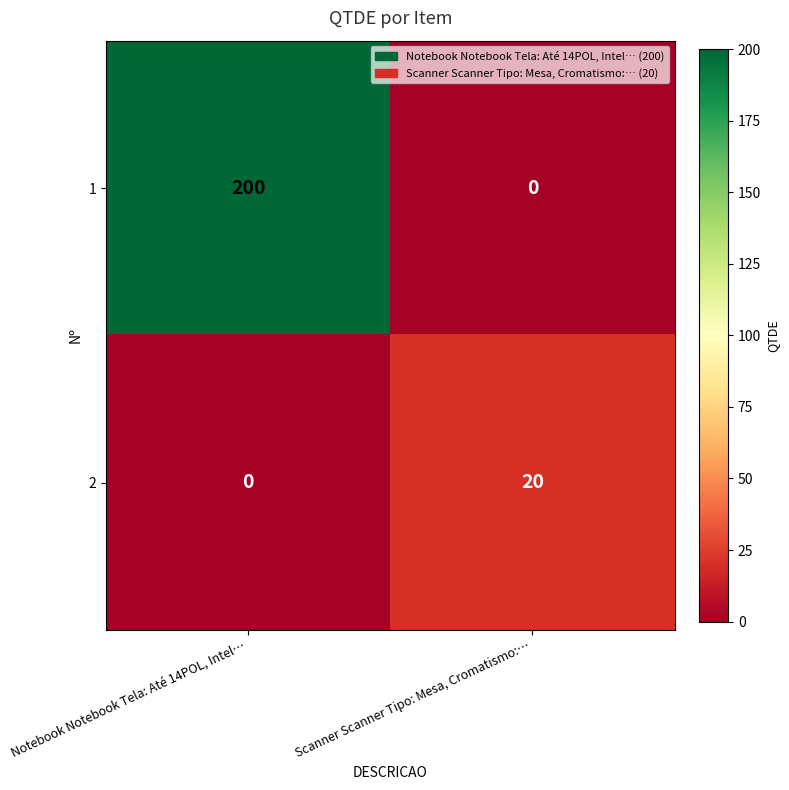

At how many categories does at least one series exceed 120?

1